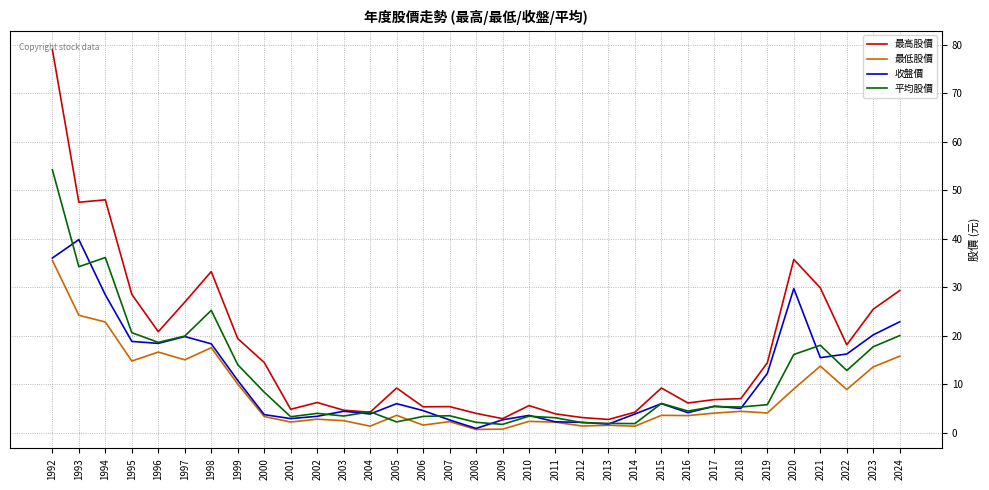

What is the difference between the maximum and minimum values in the 平均股價 series?

52.5